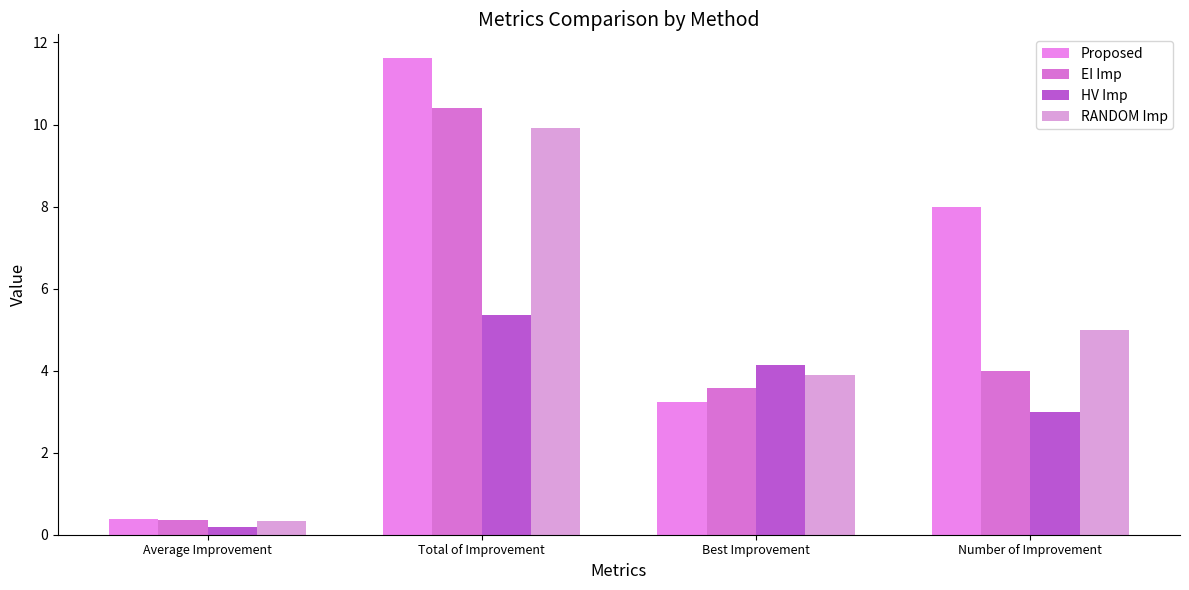

Is it true that HV Imp equals 2.9 at Best Improvement?

False